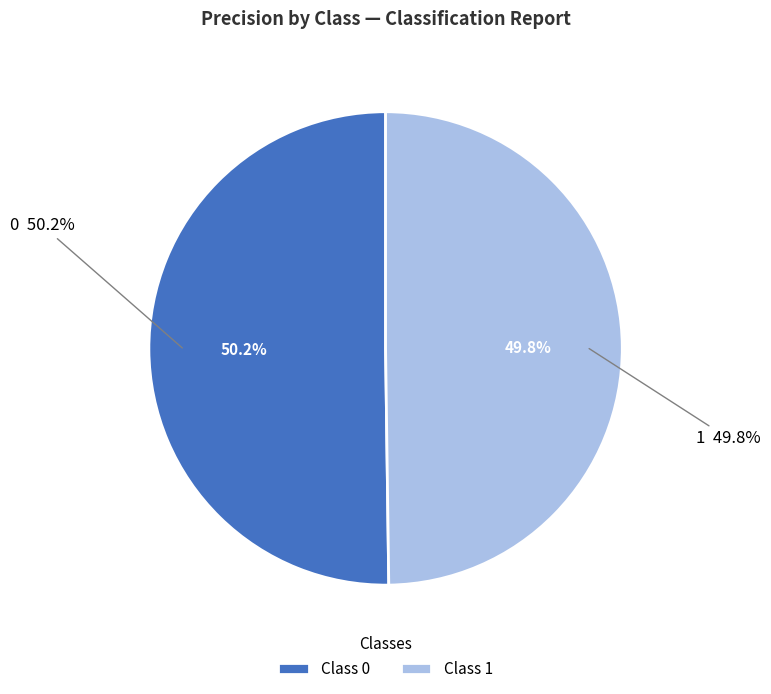

Is 0 the majority of the pie?

Yes